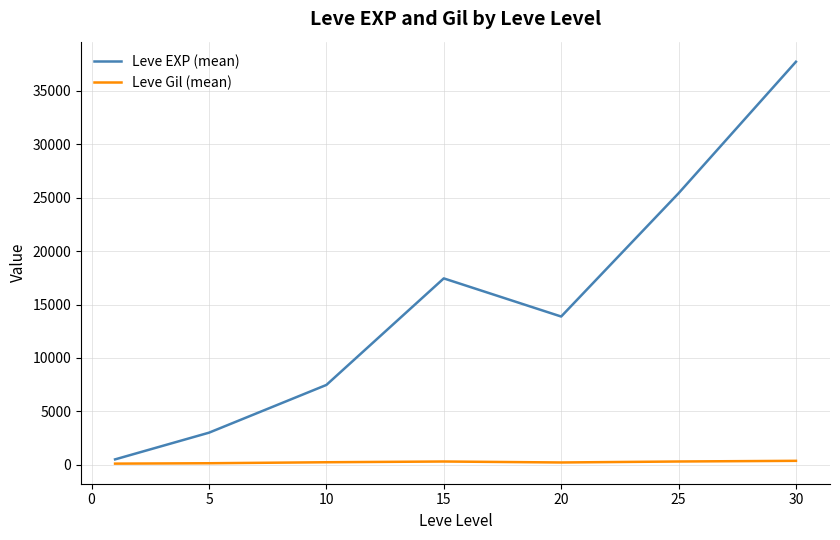

Rank the series by their average value, from highest to lowest.

Leve EXP (mean), Leve Gil (mean)